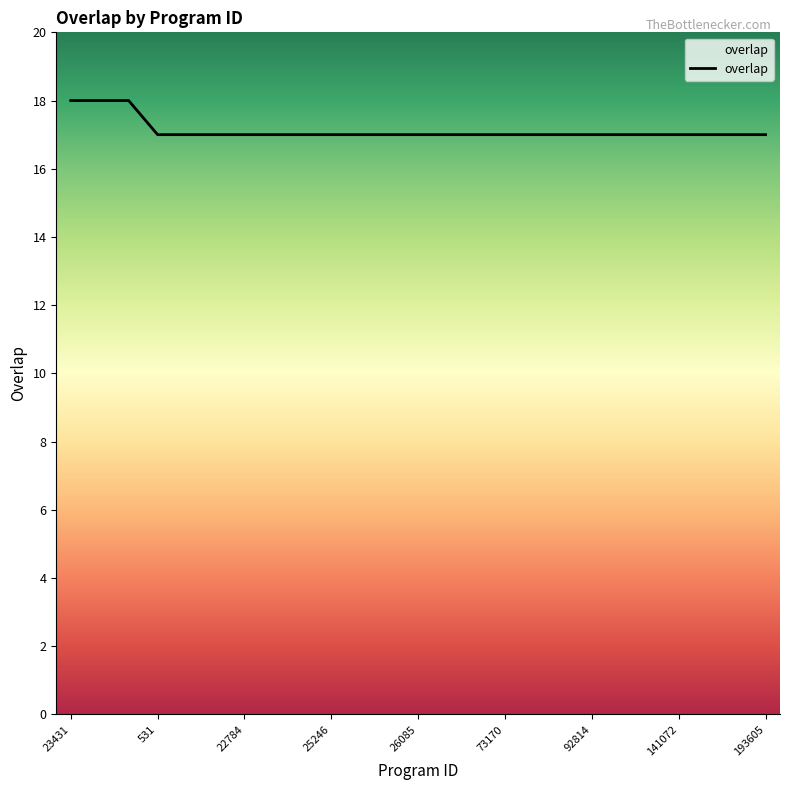

What is the minimum value shown in the chart?

17